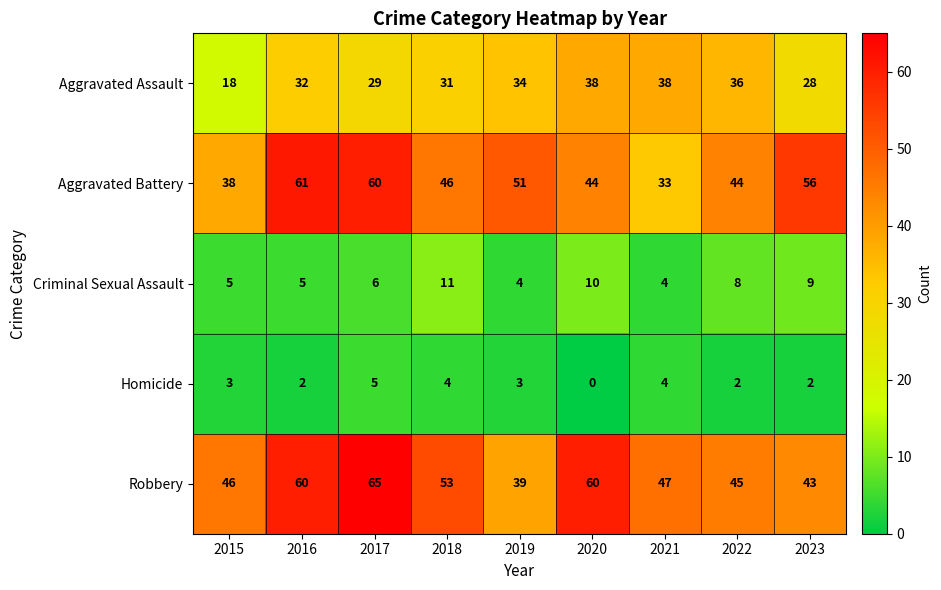

Count the number of data series in this chart.

5